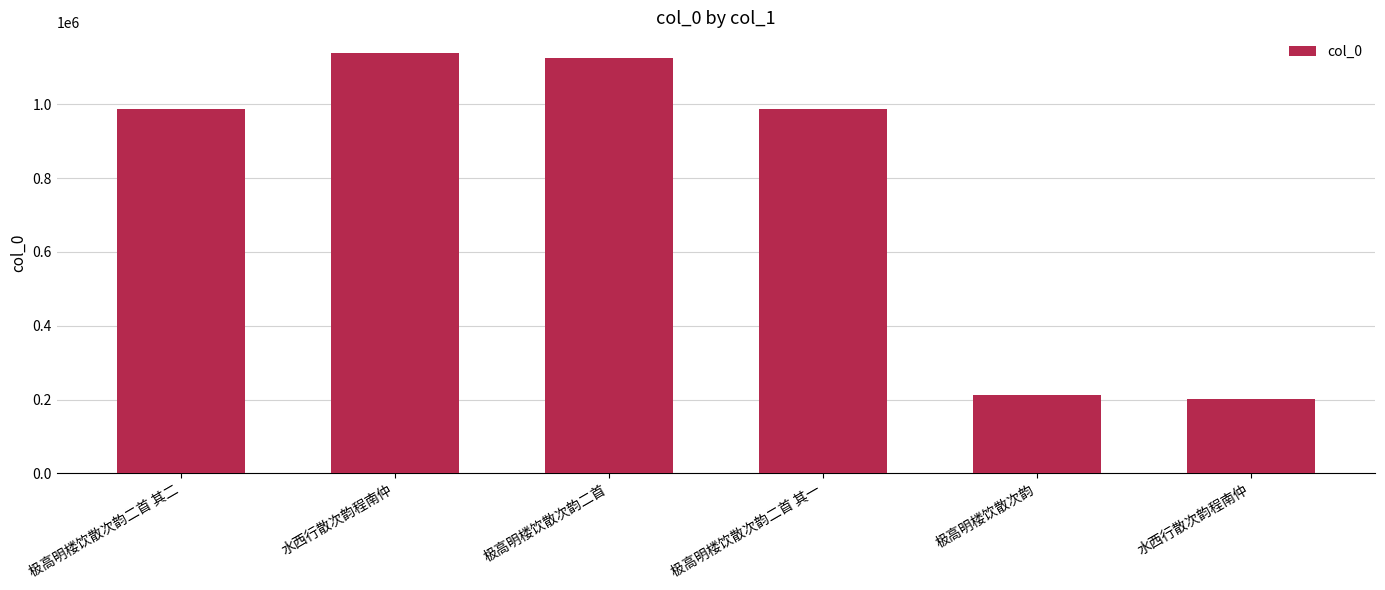

Rank the categories by value from highest to lowest.

水西行散次韵程南仲, 极高明楼饮散次韵二首, 极高明楼饮散次韵二首 其一, 极高明楼饮散次韵二首 其二, 极高明楼饮散次韵, 水西行散次韵程南仲